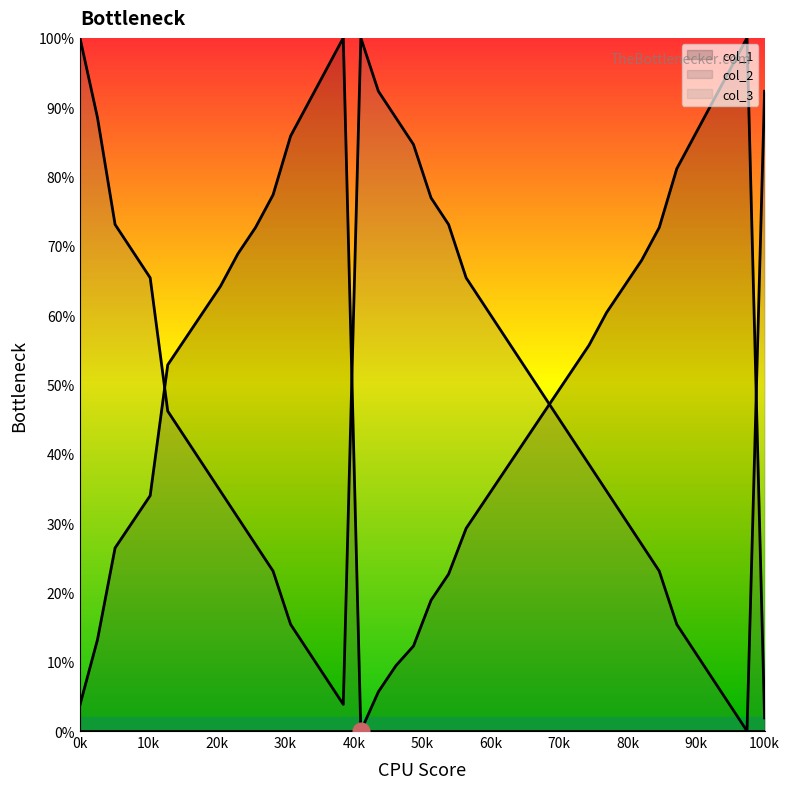

What is the difference between the highest and lowest values at 0k?

100.0